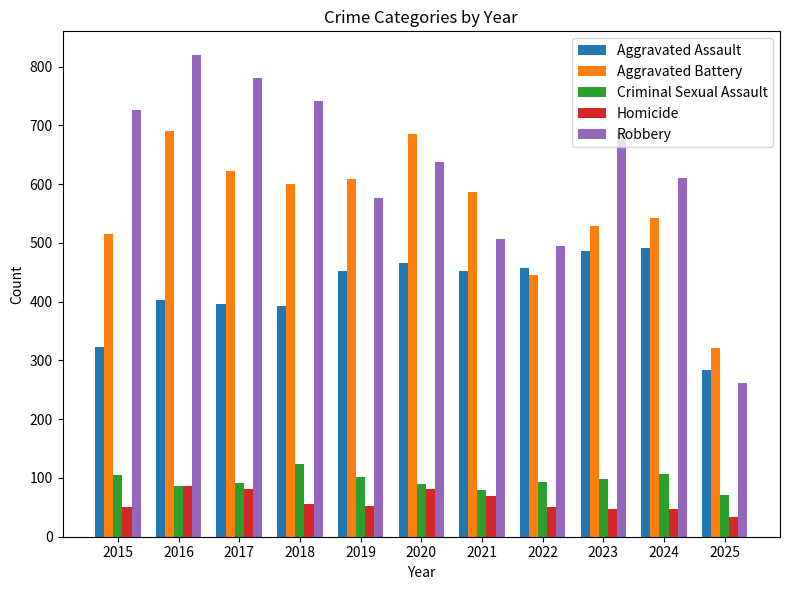

What is the greatest value displayed?

819